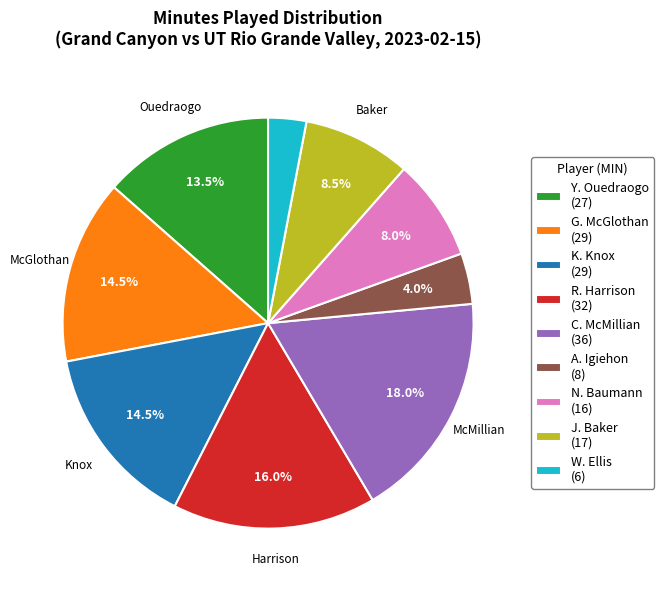

Does any single category account for the majority?

No